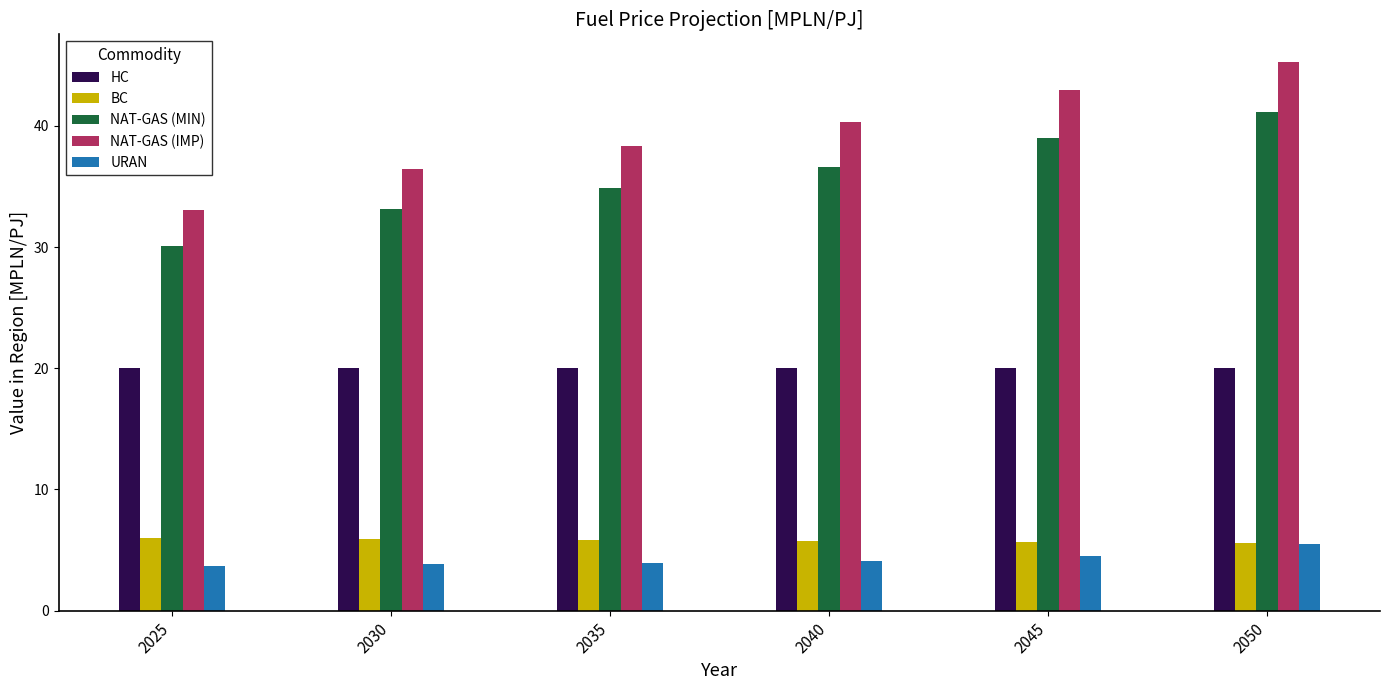

What is the difference between the maximum and second lowest values in the NAT-GAS (IMP) series?

8.8